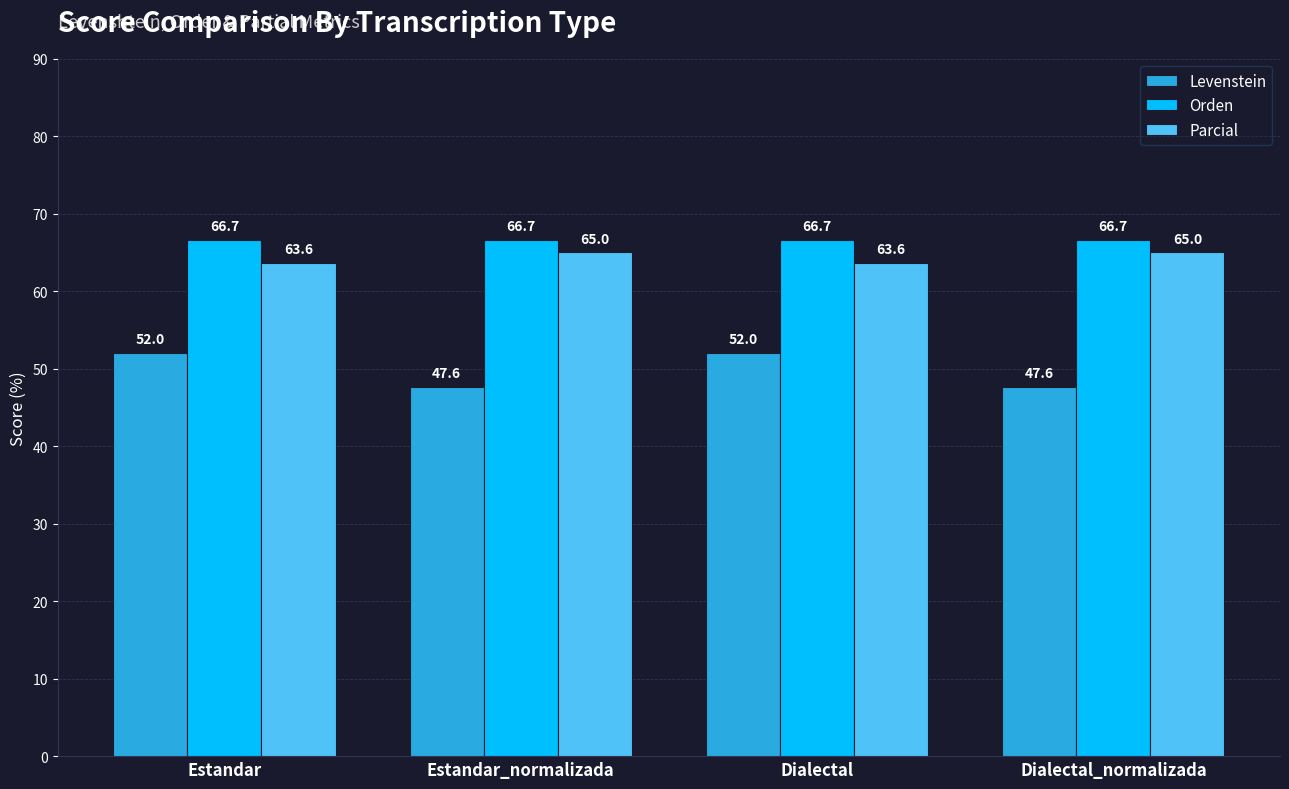

At Estandar, list the series in order from smallest to largest.

Levenstein, Parcial, Orden